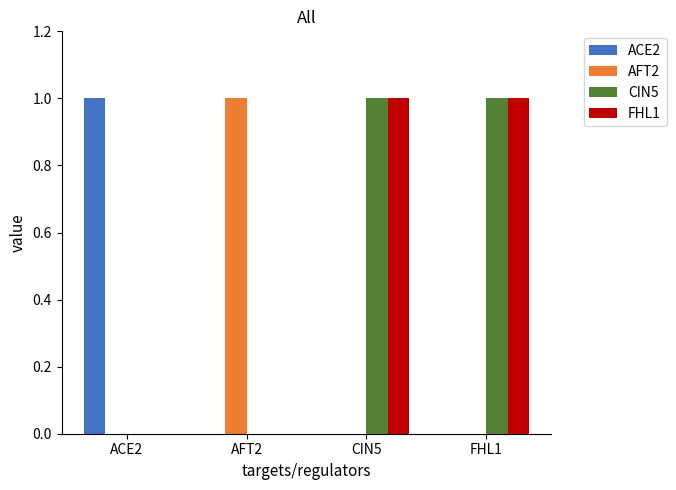

True or false: CIN5 has a value of 1 at FHL1.

True